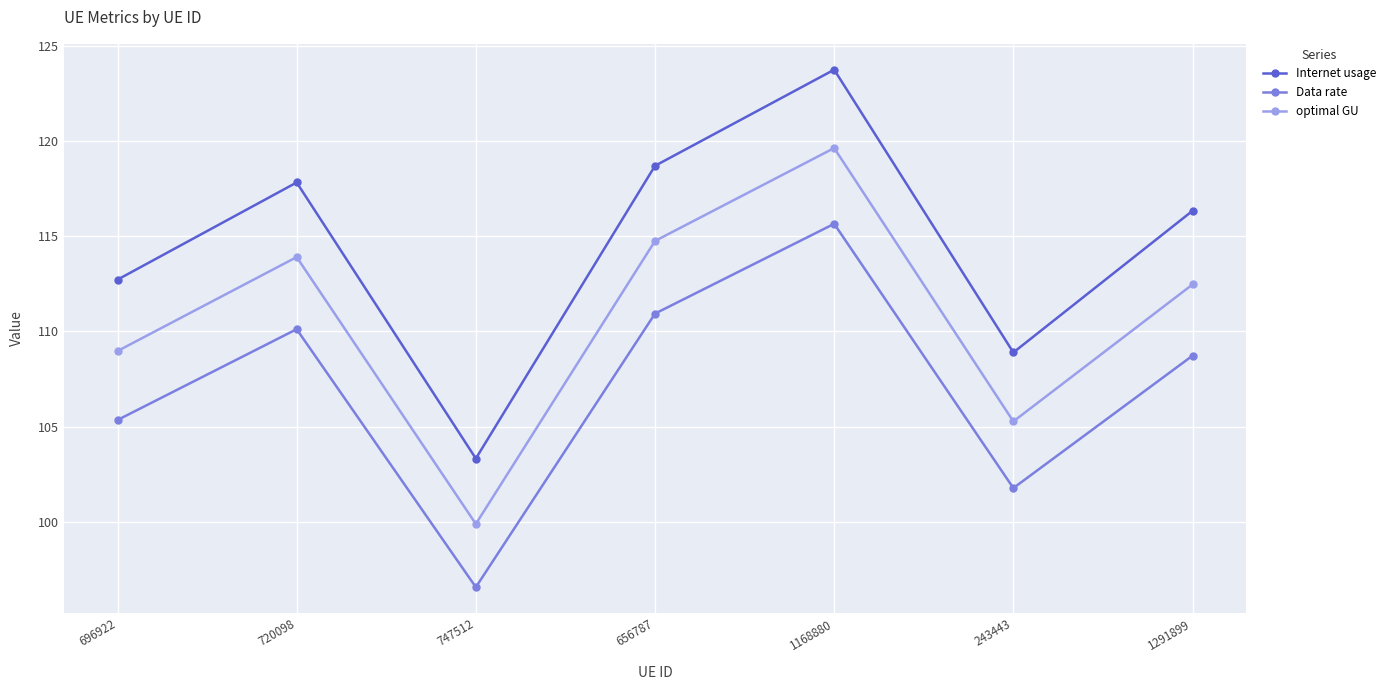

What is the total value across all series at 1168880?

359.1